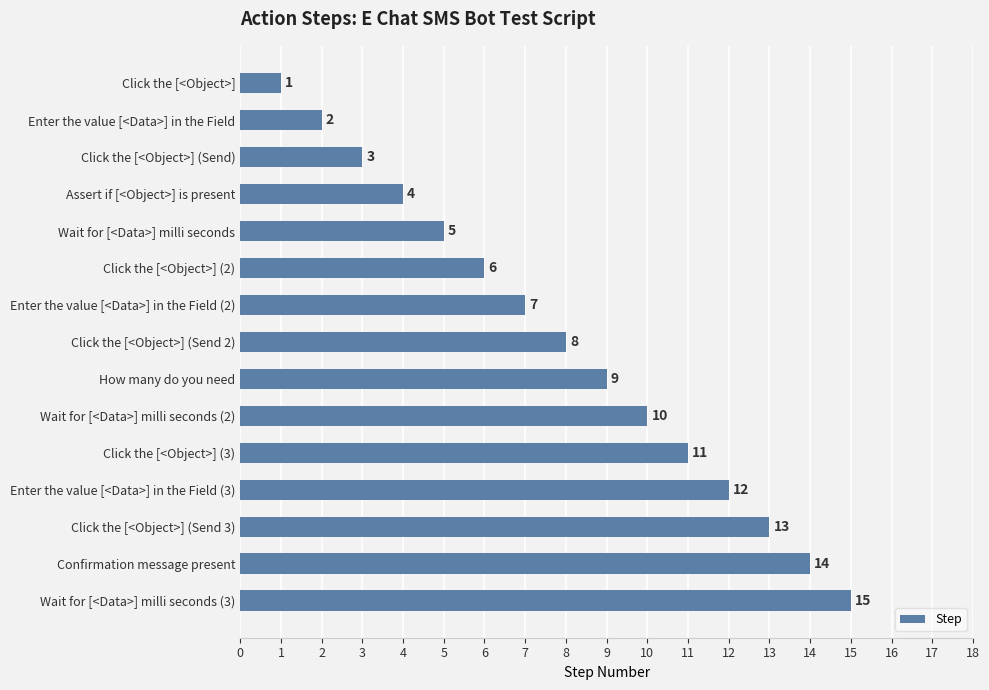

What is the minimum value shown in the chart?

1